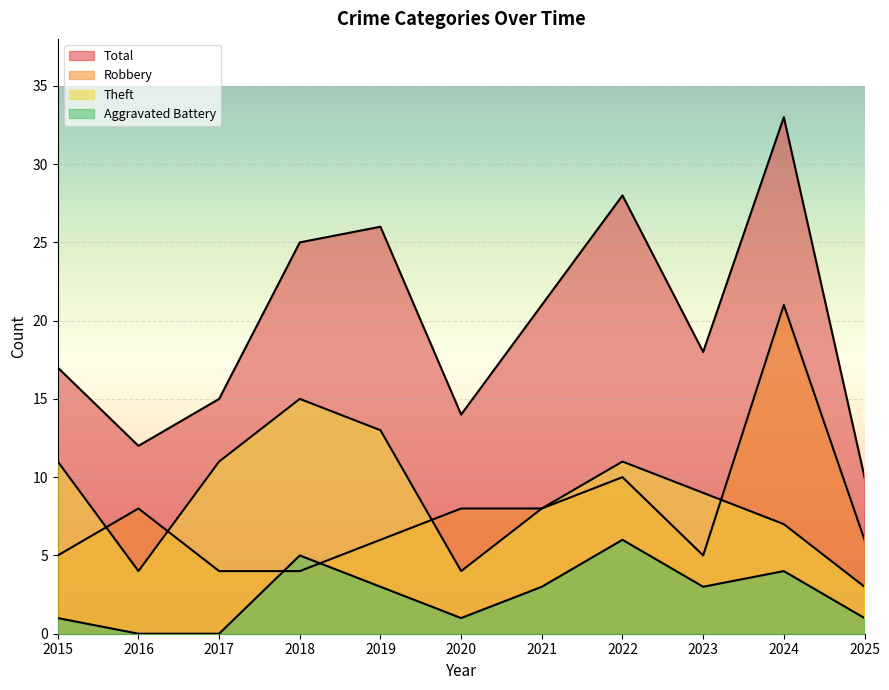

At which label does Aggravated Battery reach its peak?

2022